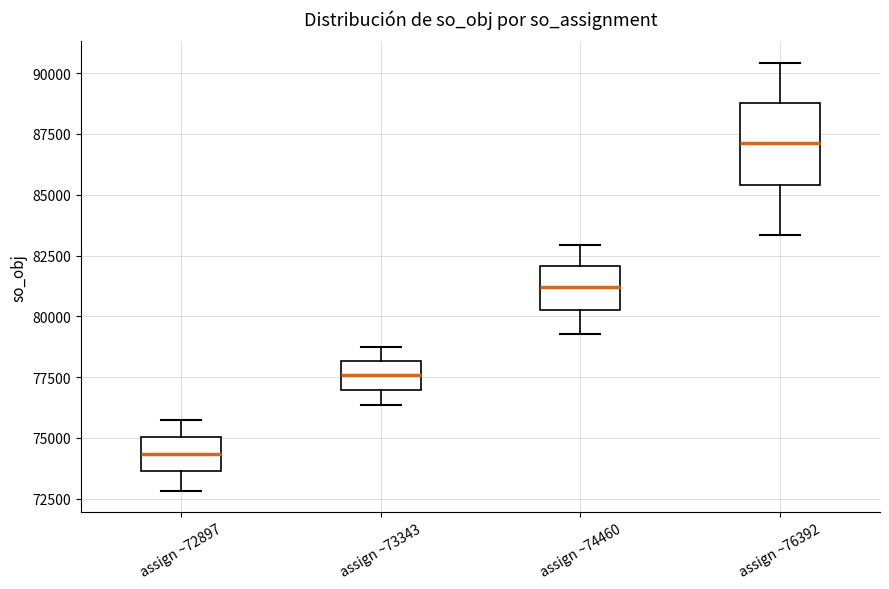

Which box has the lowest median line?

assign ~72897